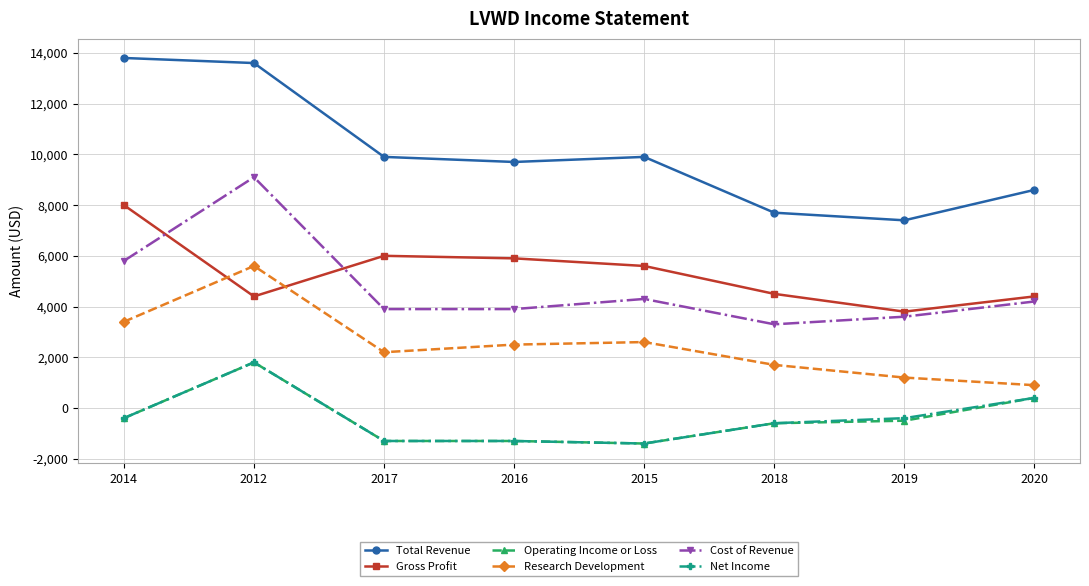

What is the value of the Research Development point at the 4th from the left?

2500